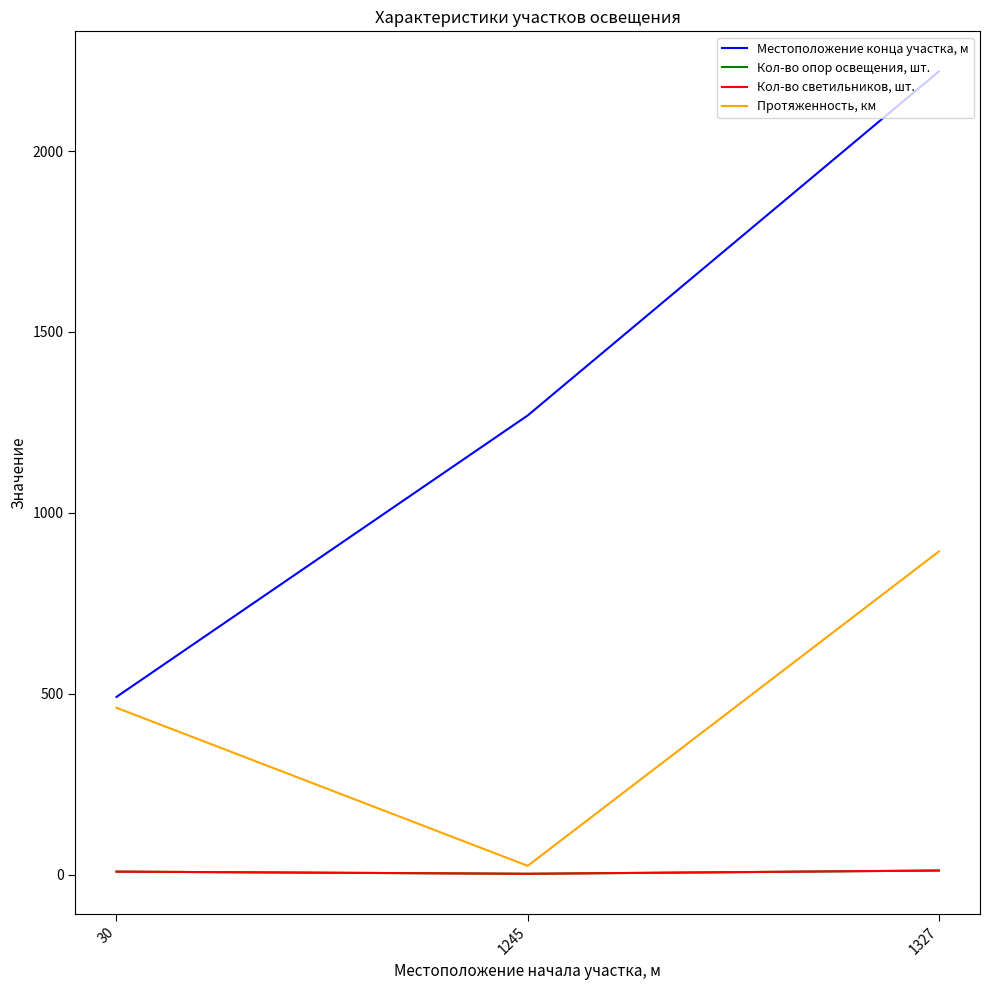

Does the chart have visible grid lines?

No